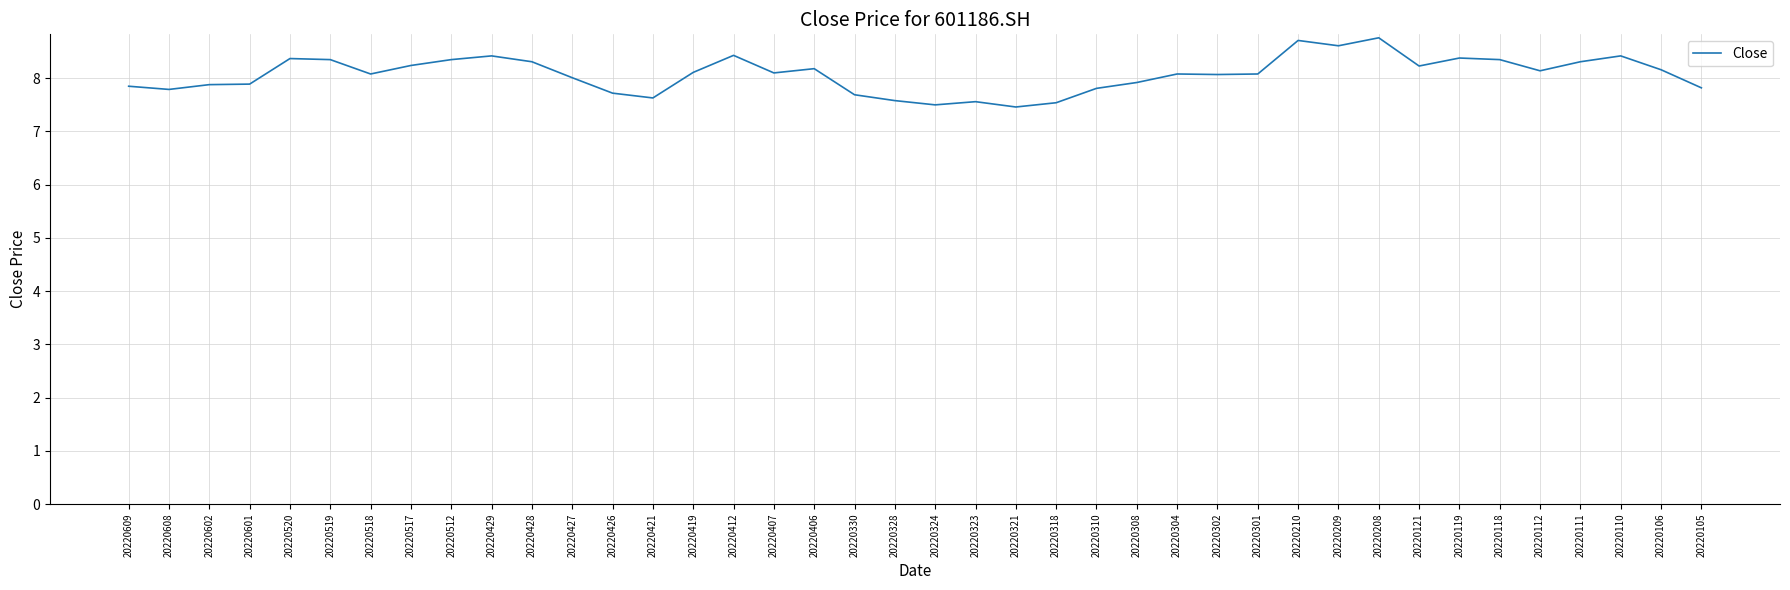

Is it true that the value at 20220421 is 3.2?

False